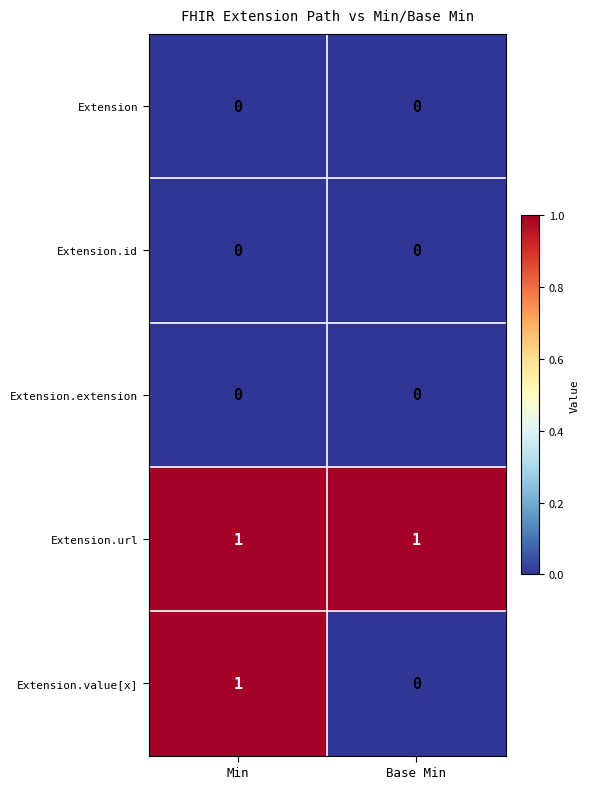

Reading left to right, list all the values displayed in this chart.

Extension: 0	0
Extension.id: 0	0
Extension.extension: 0	0
Extension.url: 1	1
Extension.value[x]: 1	0